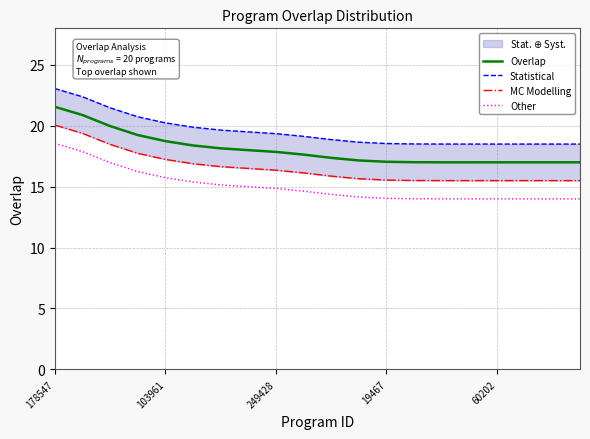

The Other series shows 23.1 at 103961. True or false?

False